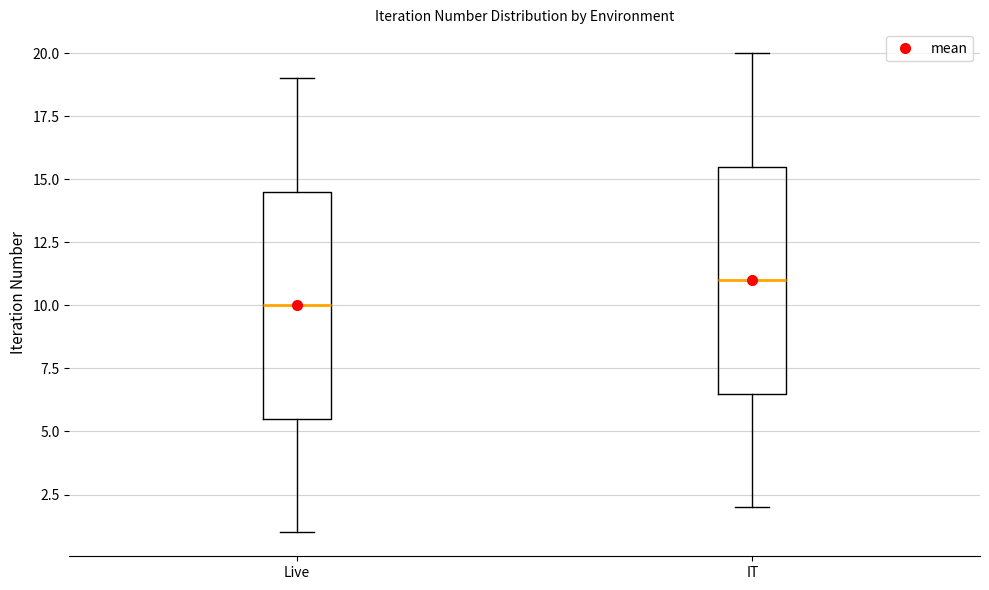

Reading left to right, read every box against the y-axis: the position of its median line, the range the box covers, and the ends of its whiskers. The values are not printed on the chart, so give them approximately, as read against the axis.

Live: median 10.0, box 5.5 to 14.5, whiskers 1.0 to 19.0
IT: median 11.0, box 6.5 to 15.5, whiskers 2.0 to 20.0